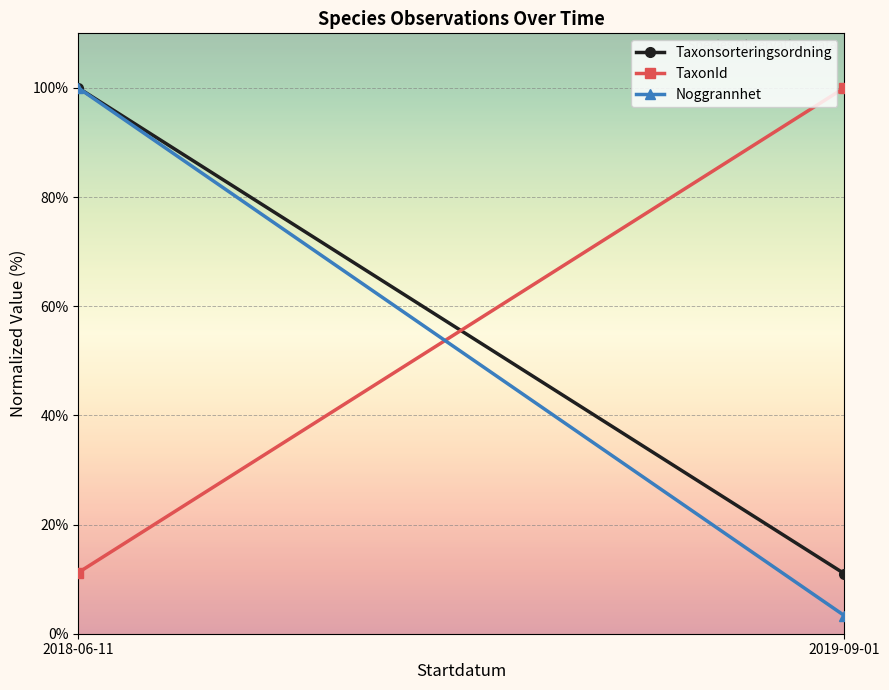

Rank the series by their maximum value, from lowest to highest.

Taxonsorteringsordning, TaxonId, Noggrannhet